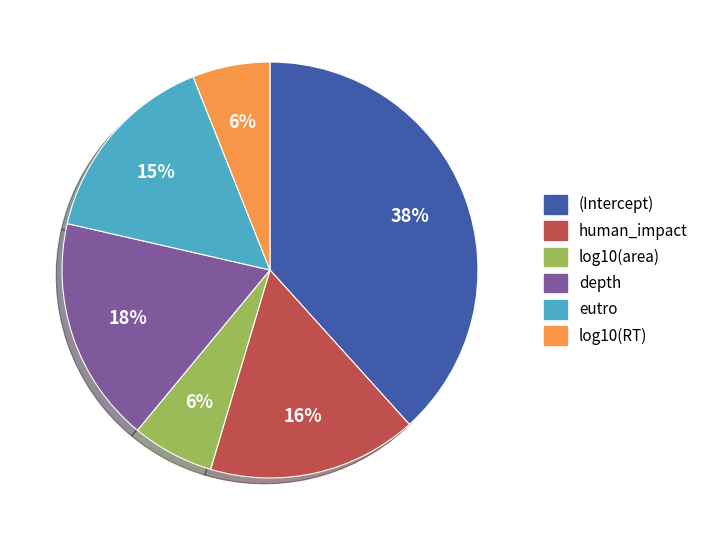

Does log10(RT) represent more than half of the total?

No